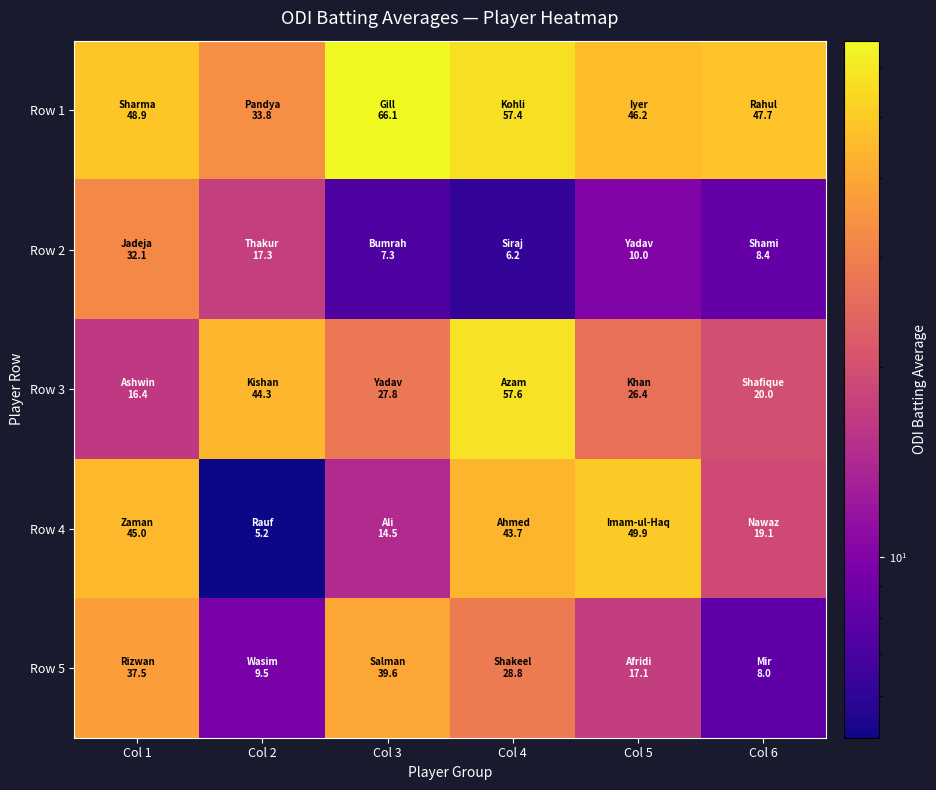

Reading left to right, extract all data points from this chart.

Row 1: Col 1=48.9	Col 2=33.8	Col 3=66.1	Col 4=57.4	Col 5=46.2	Col 6=47.7
Row 2: Col 1=32.1	Col 2=17.3	Col 3=7.3	Col 4=6.2	Col 5=10.0	Col 6=8.4
Row 3: Col 1=16.4	Col 2=44.3	Col 3=27.8	Col 4=57.6	Col 5=26.4	Col 6=20.0
Row 4: Col 1=45.0	Col 2=5.2	Col 3=14.5	Col 4=43.7	Col 5=49.9	Col 6=19.1
Row 5: Col 1=37.5	Col 2=9.5	Col 3=39.6	Col 4=28.8	Col 5=17.1	Col 6=8.0